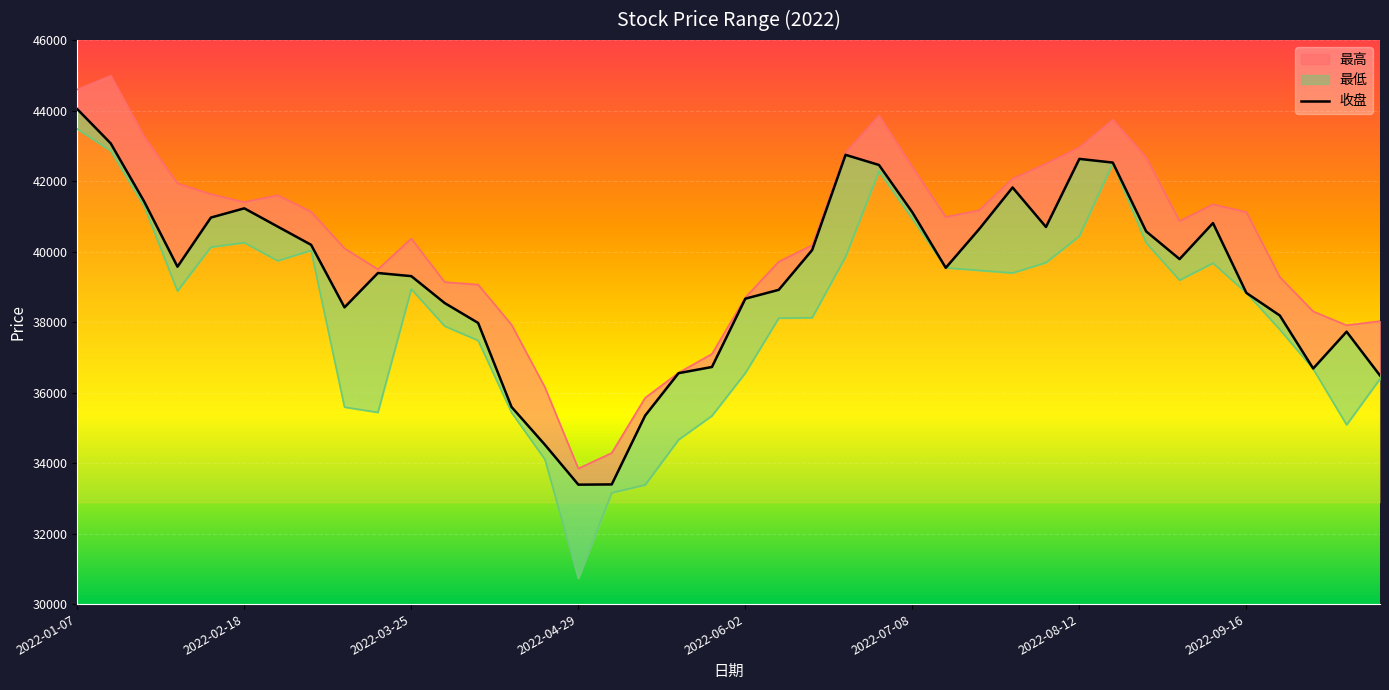

Where does the 收盘 series first go above 39570?

2022-01-07